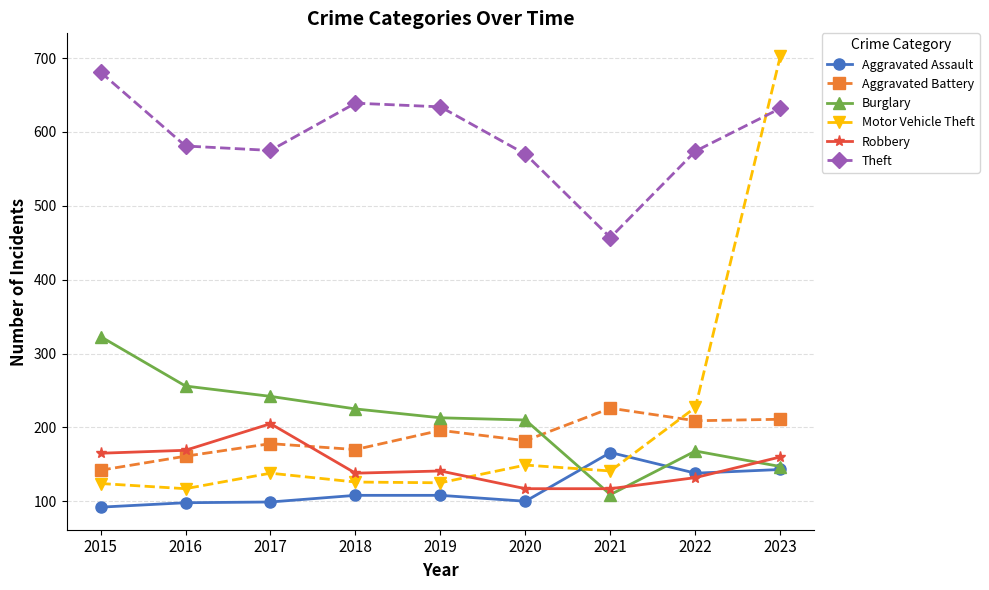

What is the difference between the maximum and minimum values in the Theft series?

224